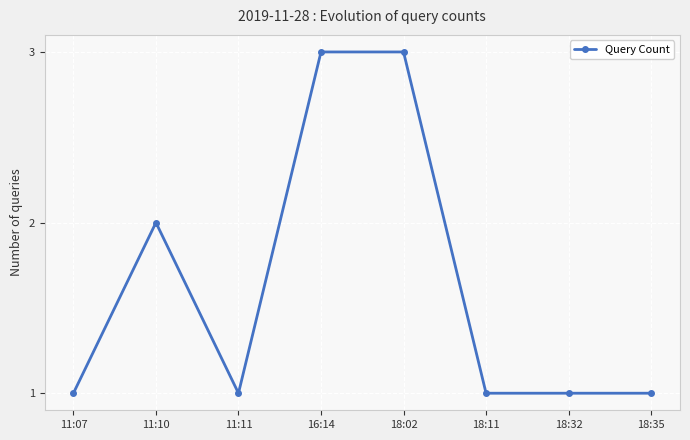

How many data points does each series have?

8